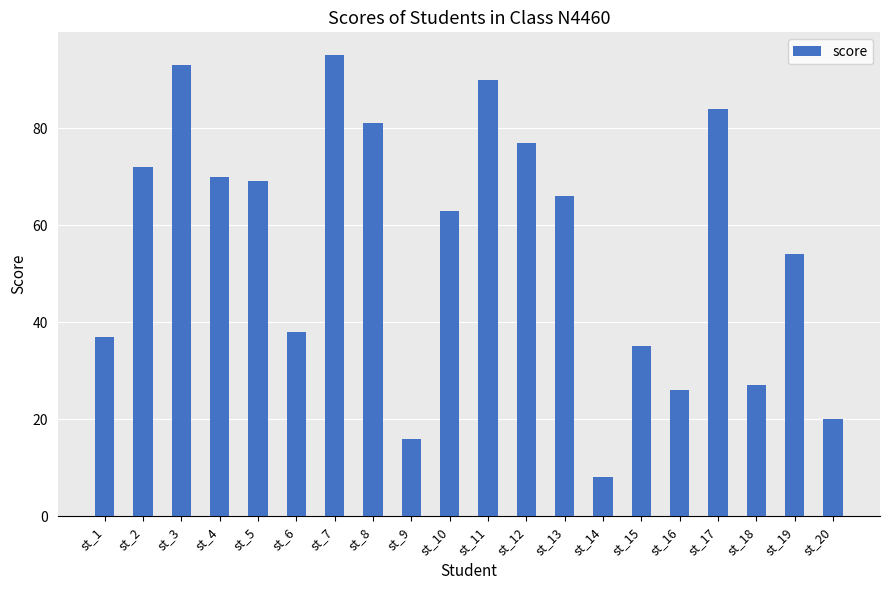

What is the sum of the values at st_14 and st_1?

45